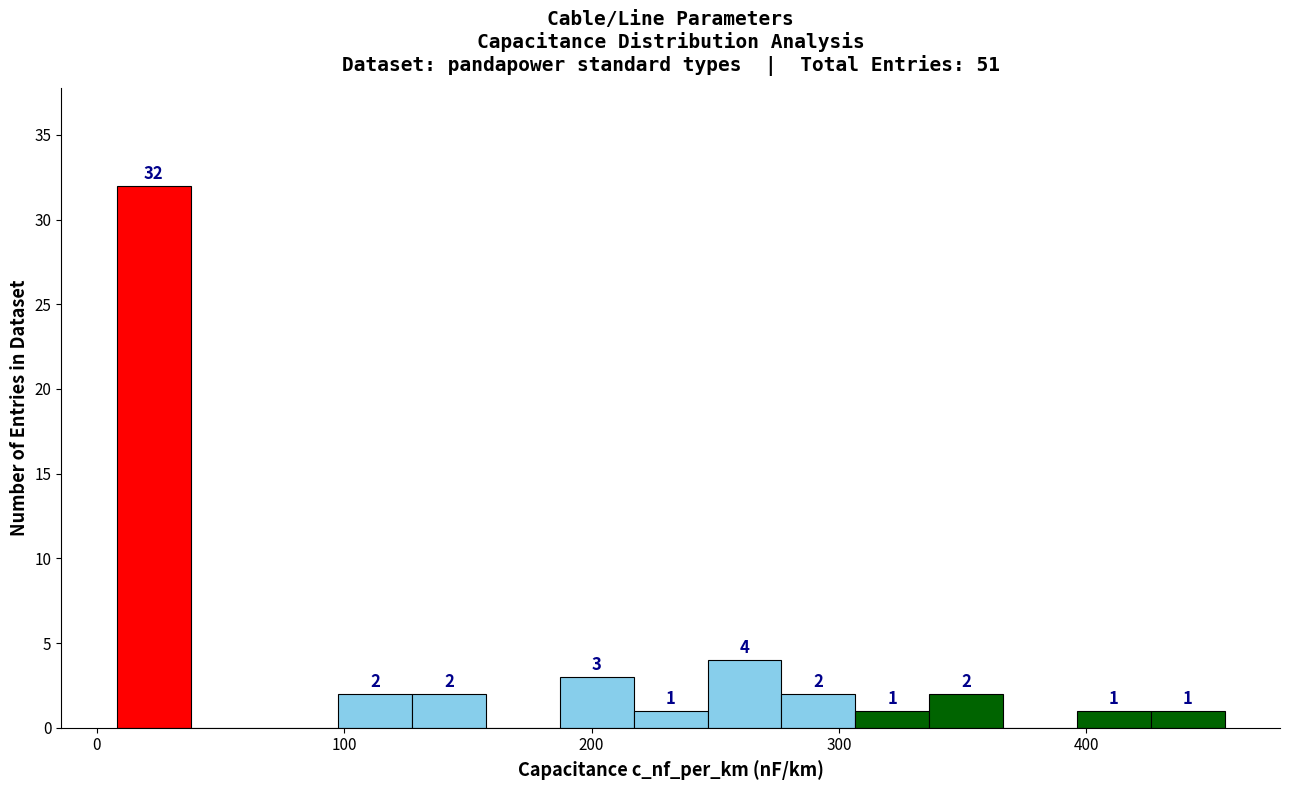

Around what value on the x-axis is the tallest bar? Give the approximate position of its centre, as read against the axis.

20